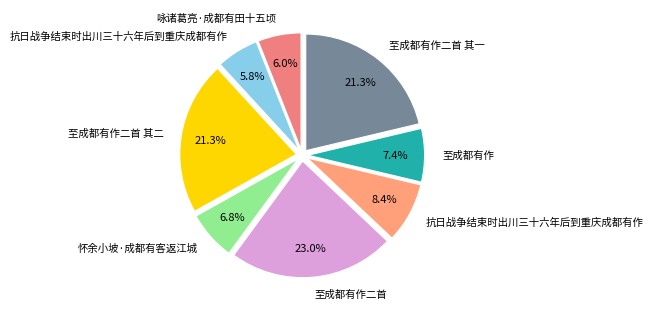

To the nearest percent, what is the average slice percentage?

12%